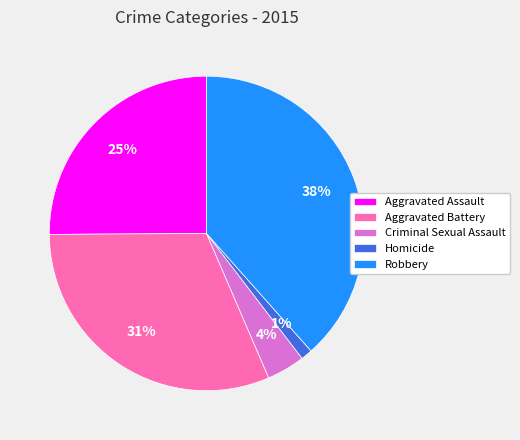

Between Aggravated Assault and Criminal Sexual Assault, which is larger?

Aggravated Assault